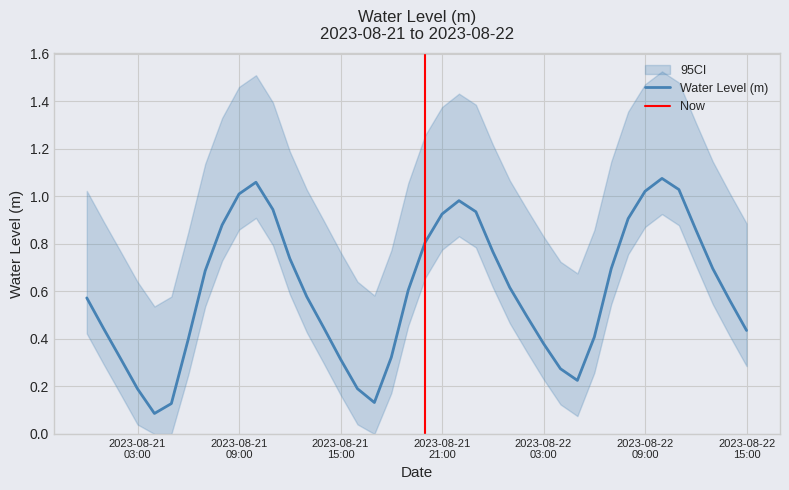

What is the label of the 6th point from the left?

2023-08-21 05:00:00